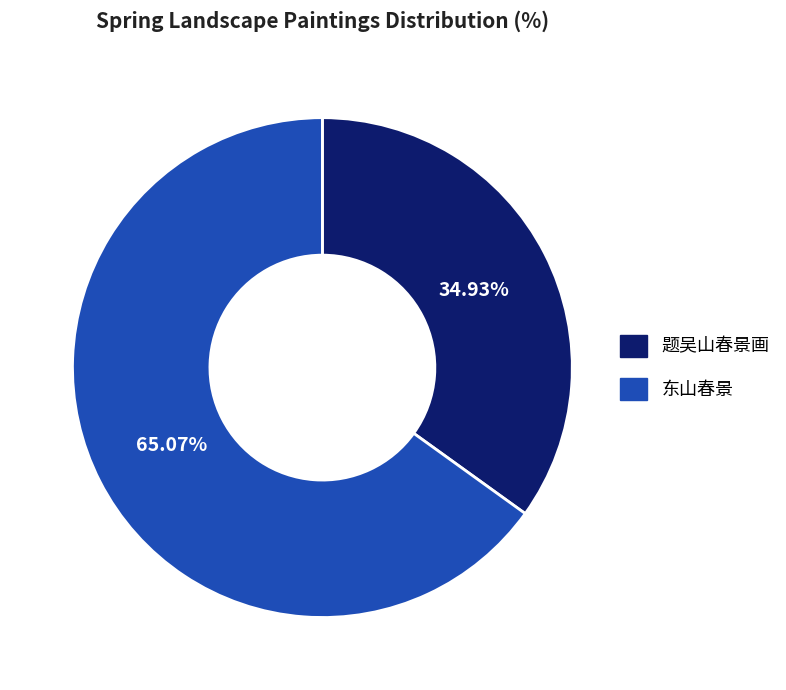

Is it true that 东山春景 is 55% of the pie?

False